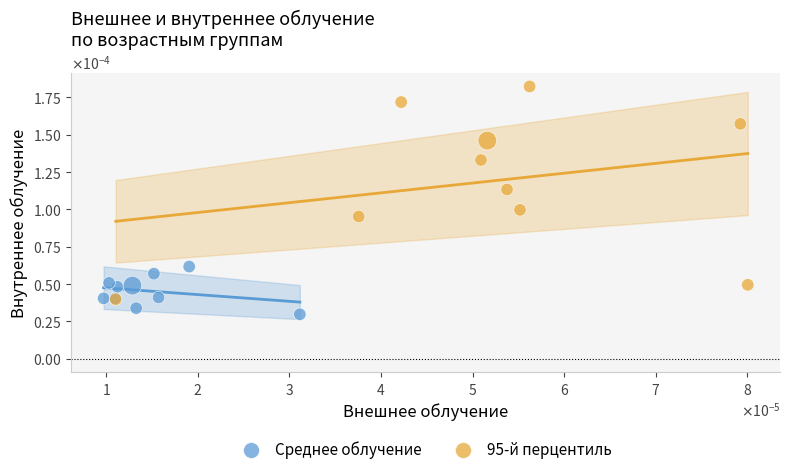

Which series has the widest spread of Y values?

95-й перцентиль